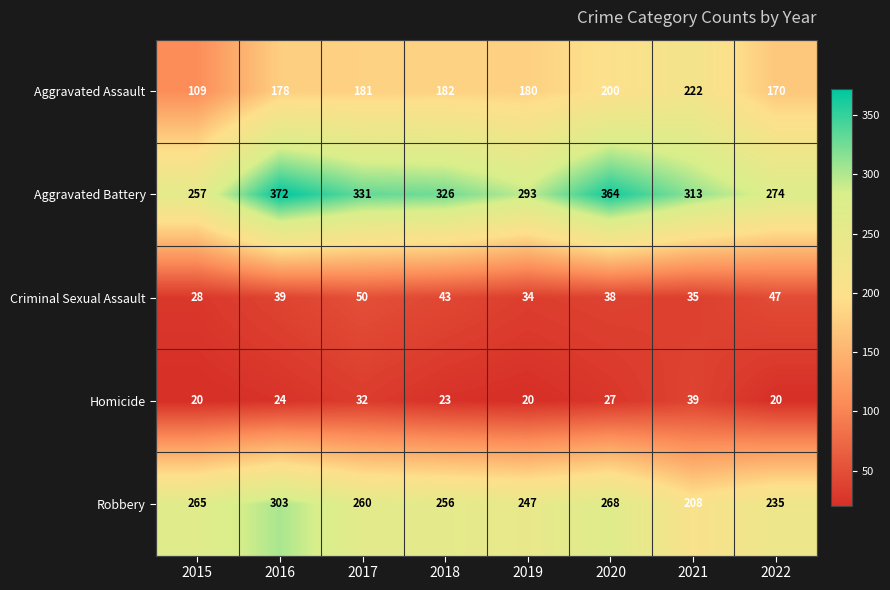

At which category is the sum across all series the highest?

2016